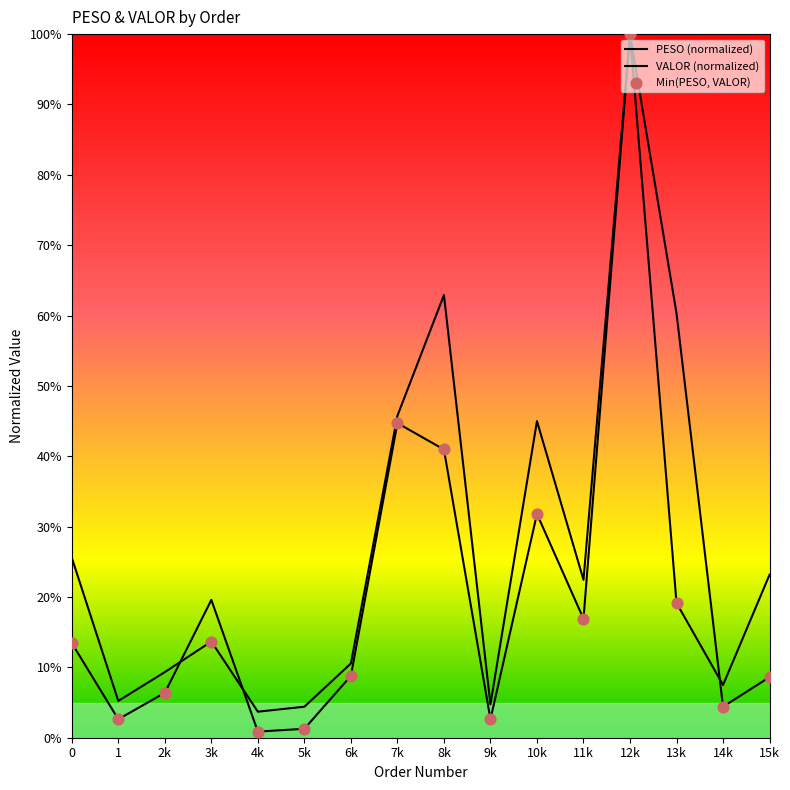

What is the total value across all series at 0?

39.0